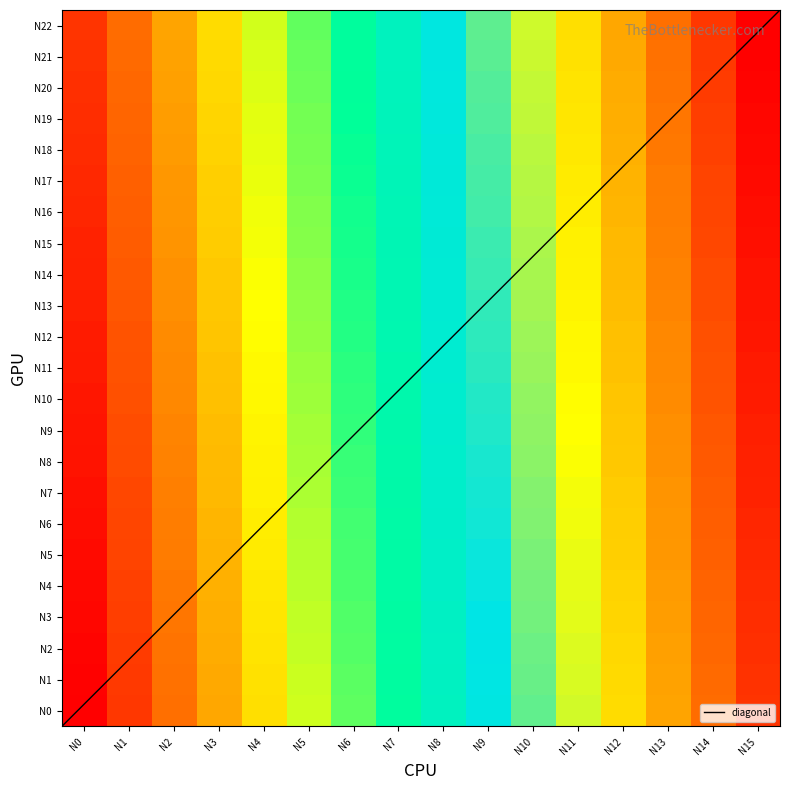

Which has a higher value, N0 or N14?

N14